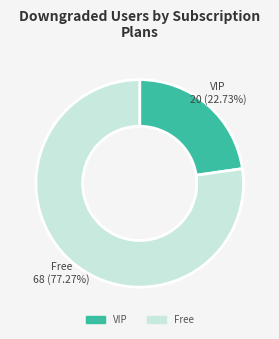

To the nearest percent, what is the difference between the largest and smallest slice percentages?

55%